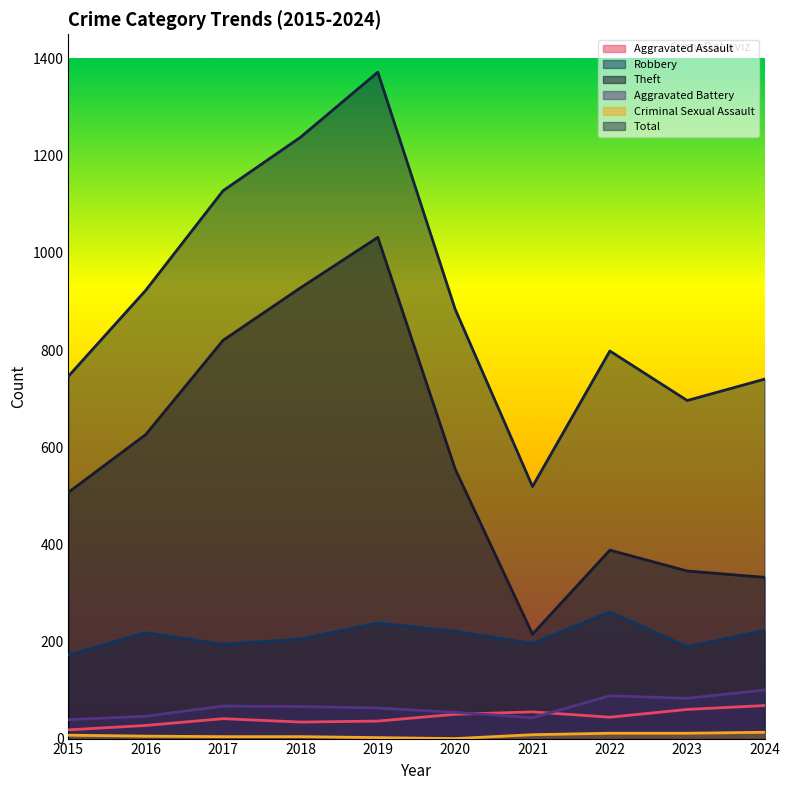

How many data points in Criminal Sexual Assault are above 7?

4